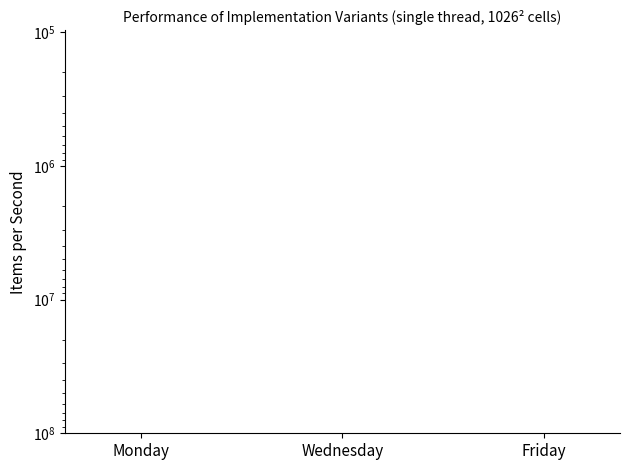

What is the difference between the second highest and minimum values?

1767.1